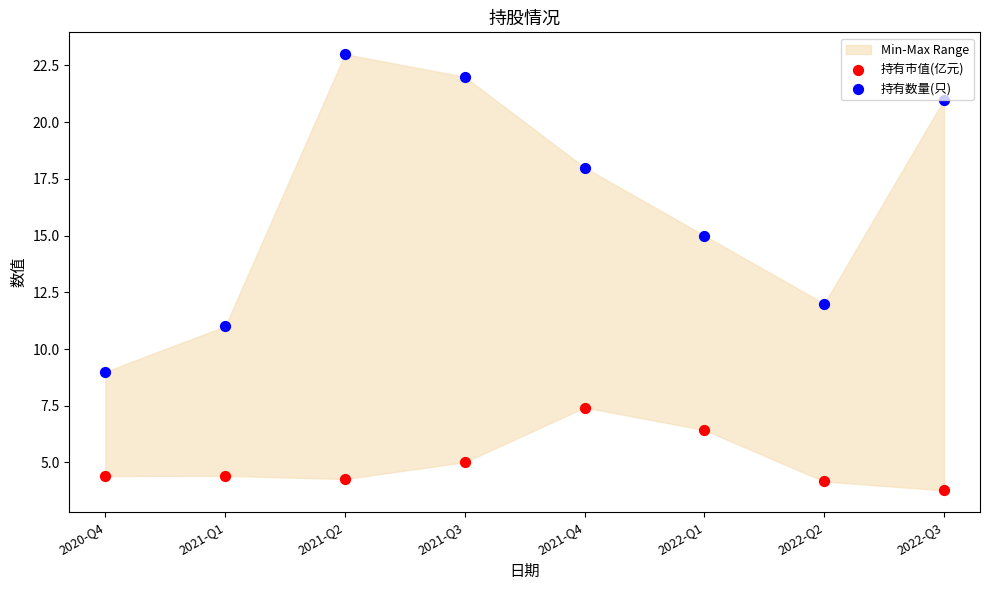

Is the value of 持有数量(只) at 2020-Q4 greater than the value of 持有市值(亿元) at 2021-Q1?

Yes